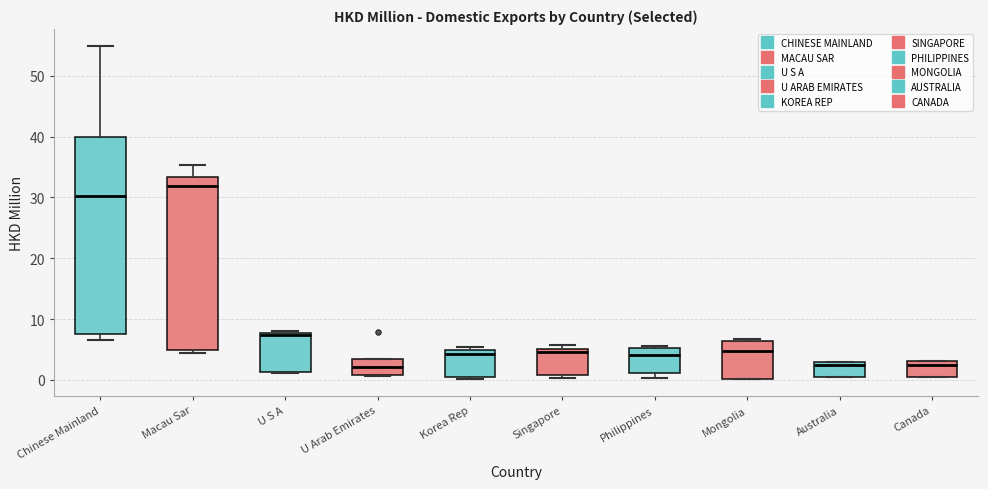

Which box is the tallest, from its lower edge to its upper edge?

Chinese Mainland